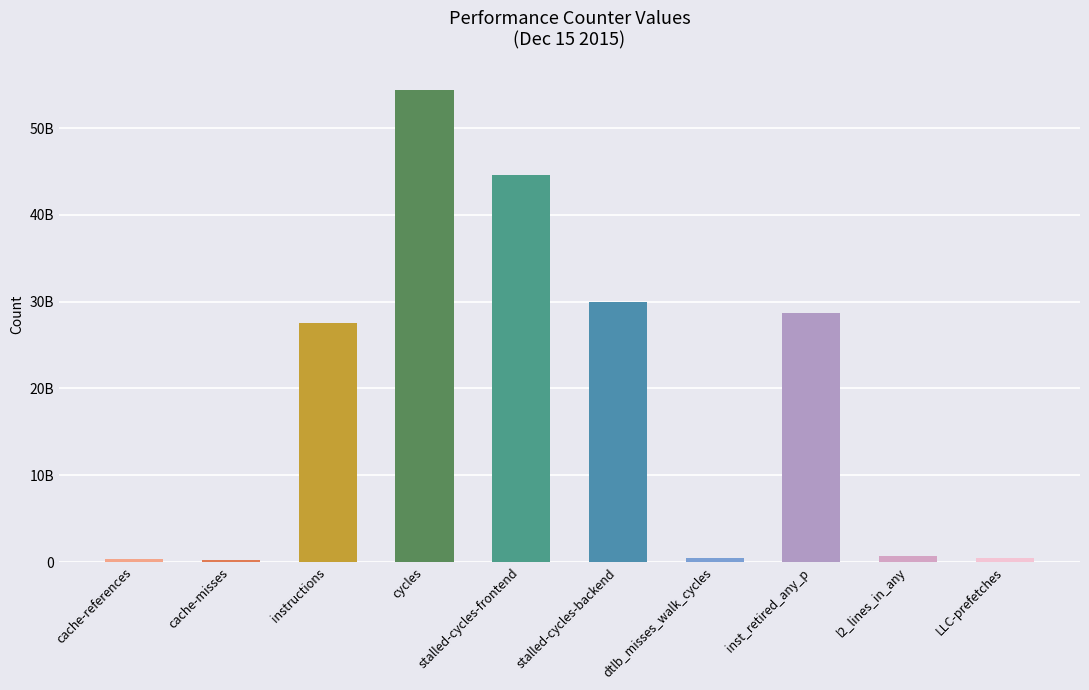

Reading left to right, transcribe all the data shown in this chart.

298219989	220002467	27484043833	54436411017	44534529871	29924179766	440782669	28666431160	713888382	433318693